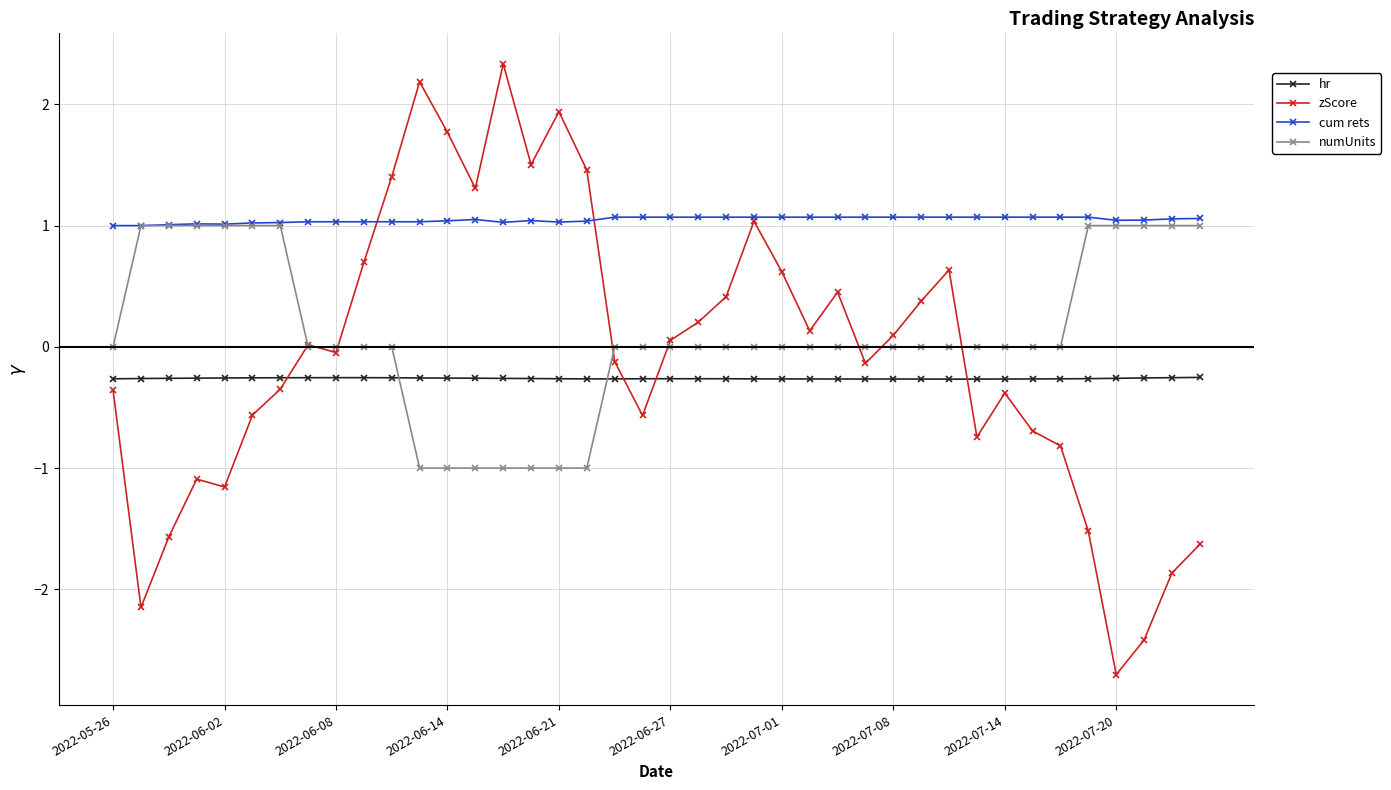

True or false: zScore has more than 0 points higher than both neighbors.

True